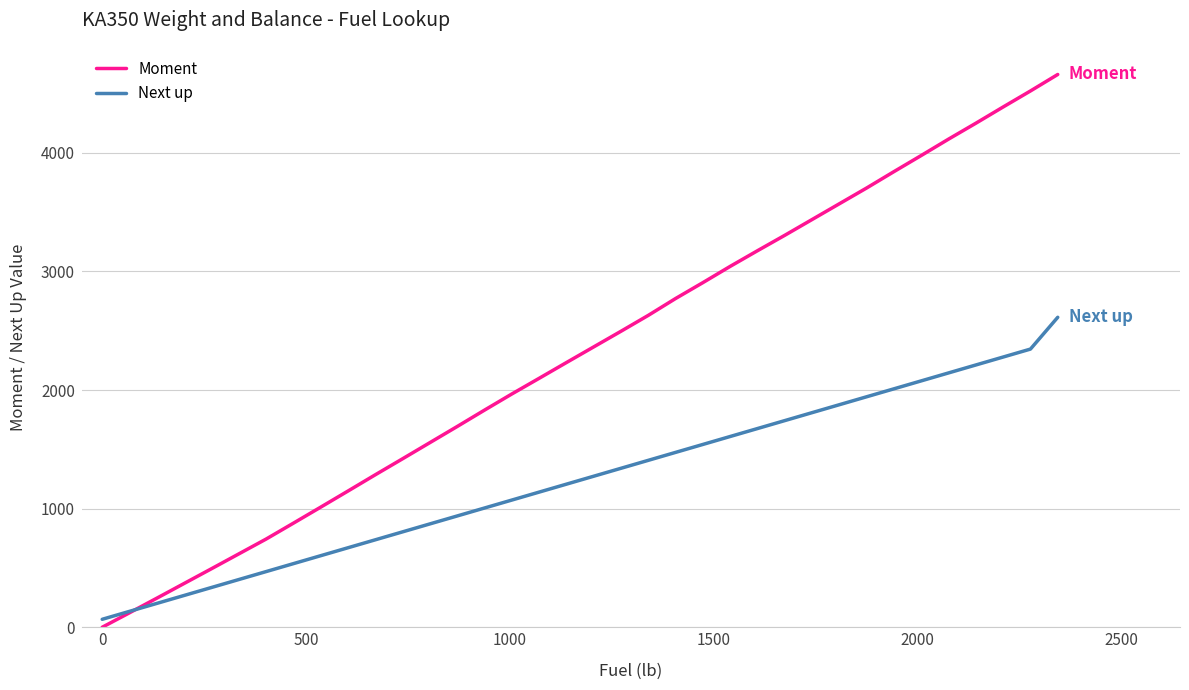

How many lines are shown in the chart?

2